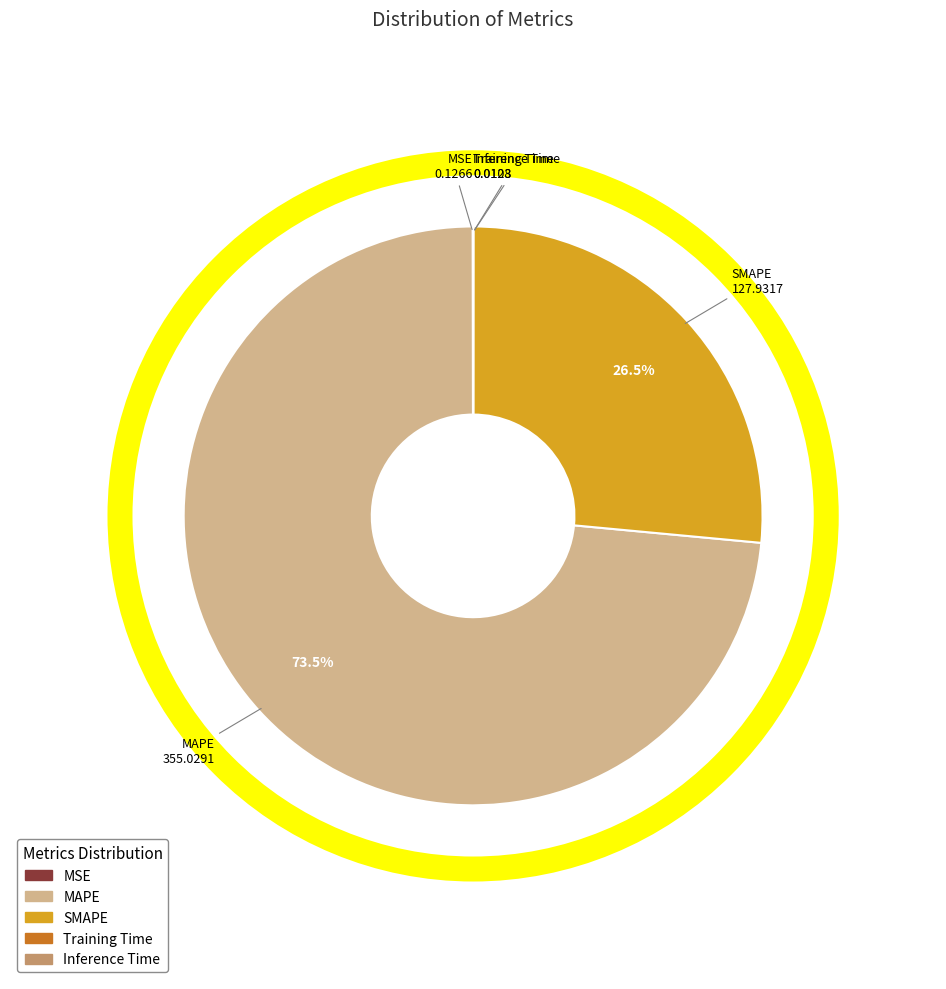

What is the largest slice in the pie chart?

MAPE